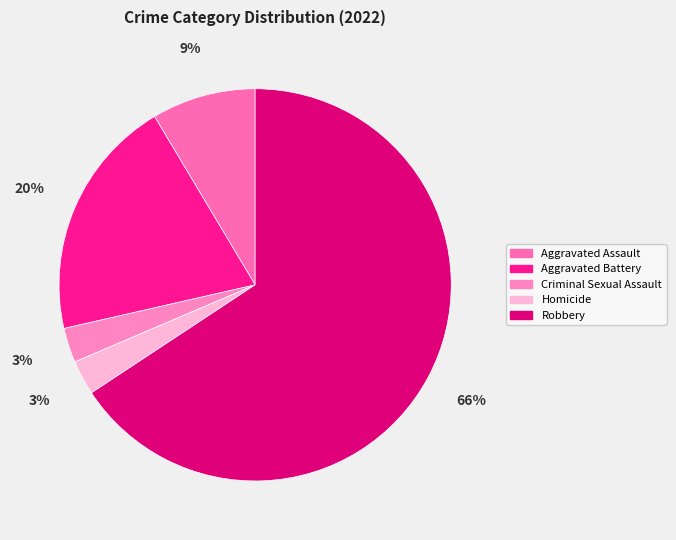

What percentage is the Criminal Sexual Assault slice, to the nearest percent?

3%